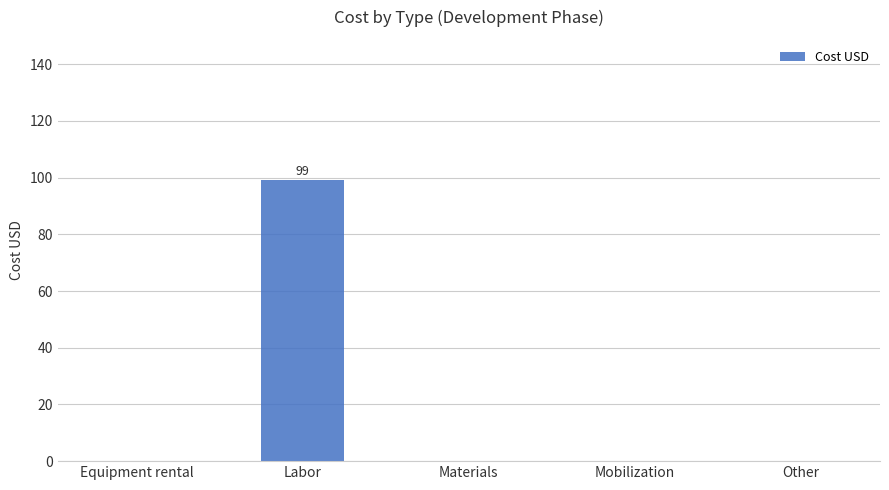

Reading left to right, transcribe all the data shown in this chart.

Equipment rental=0	Labor=99	Materials=0	Mobilization=0	Other=0